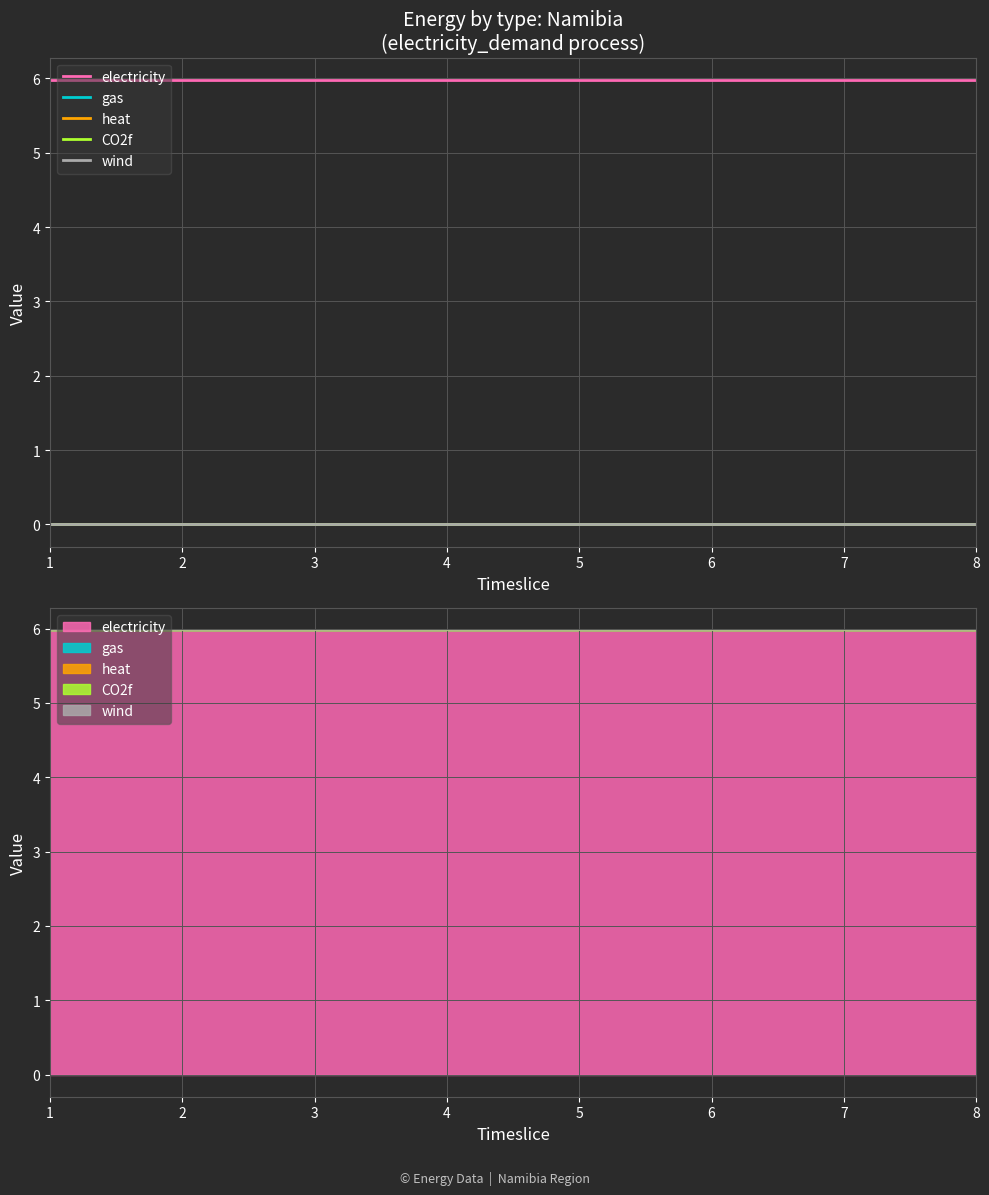

Which series has the largest range (max minus min)?

electricity